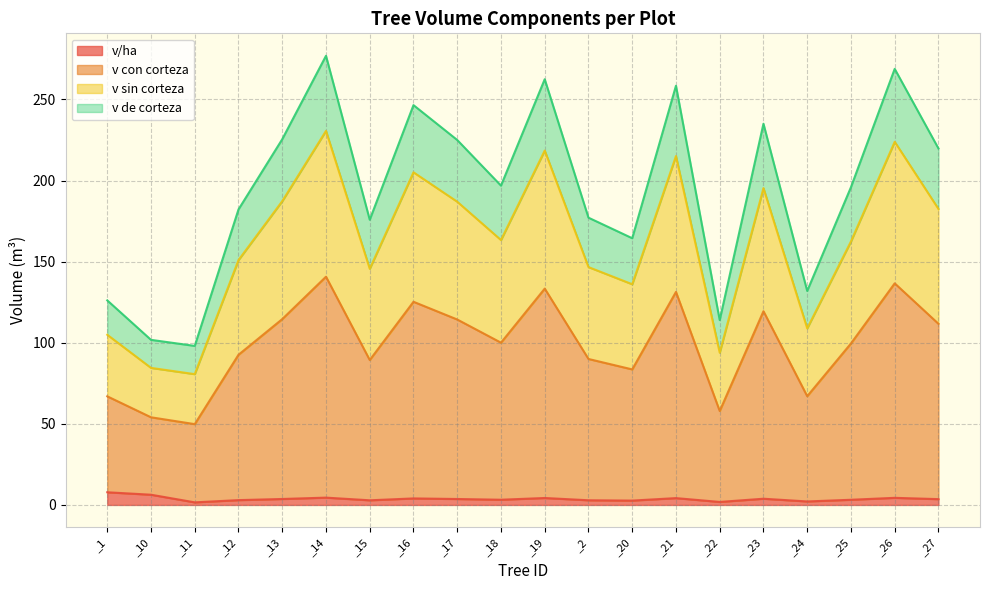

Rank the series by their average value, from lowest to highest.

v/ha, v de corteza, v sin corteza, v con corteza